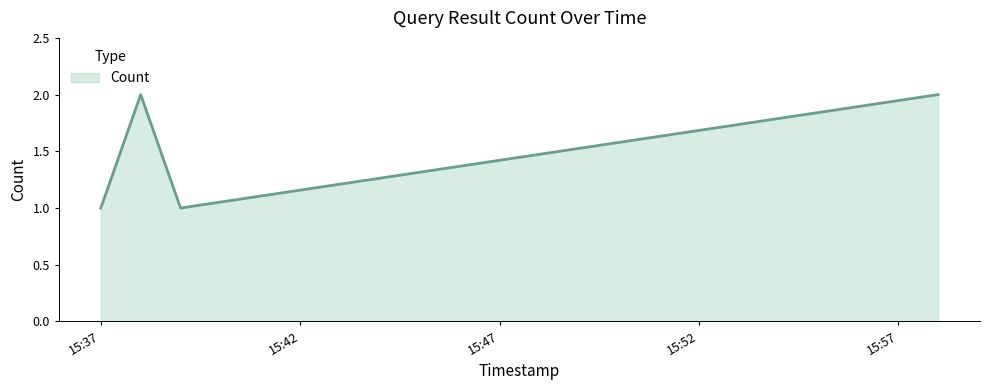

Which category has the lowest value across all series?

15:37